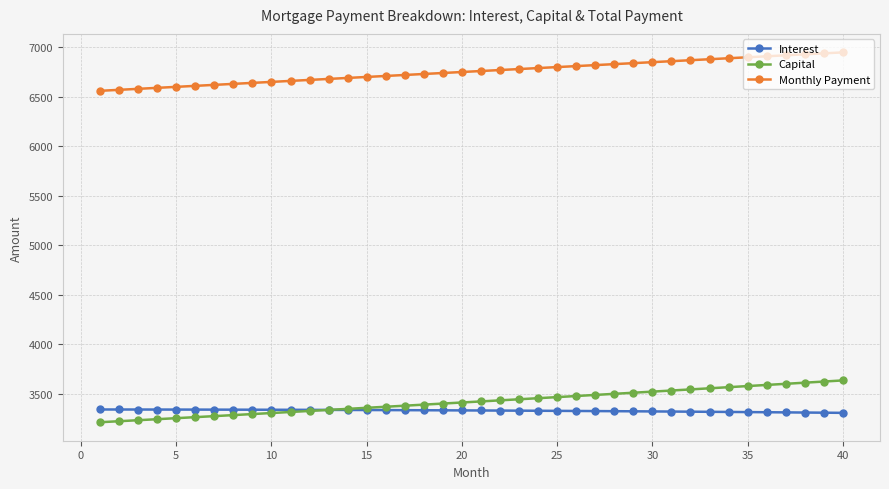

List the series in order of their peak value, highest first.

Monthly Payment, Capital, Interest